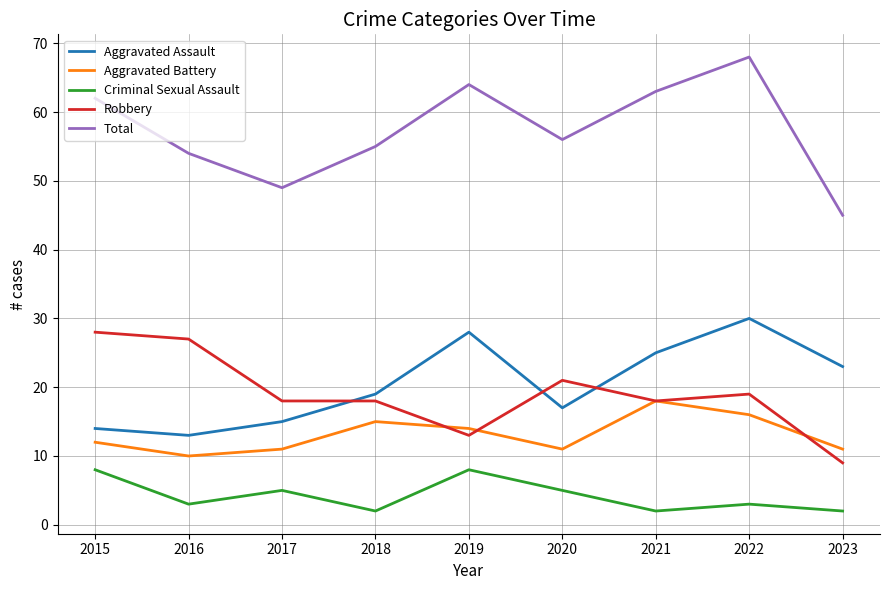

At which category is the sum across all series the highest?

2022